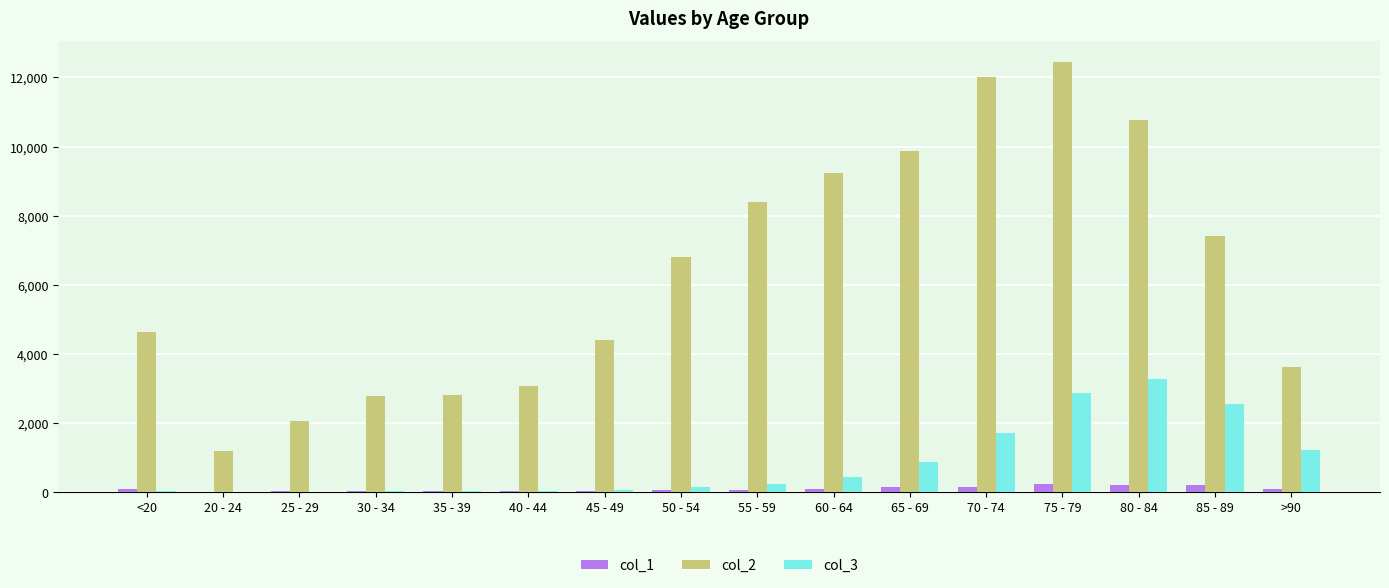

At which category is the sum across all series the highest?

75 - 79